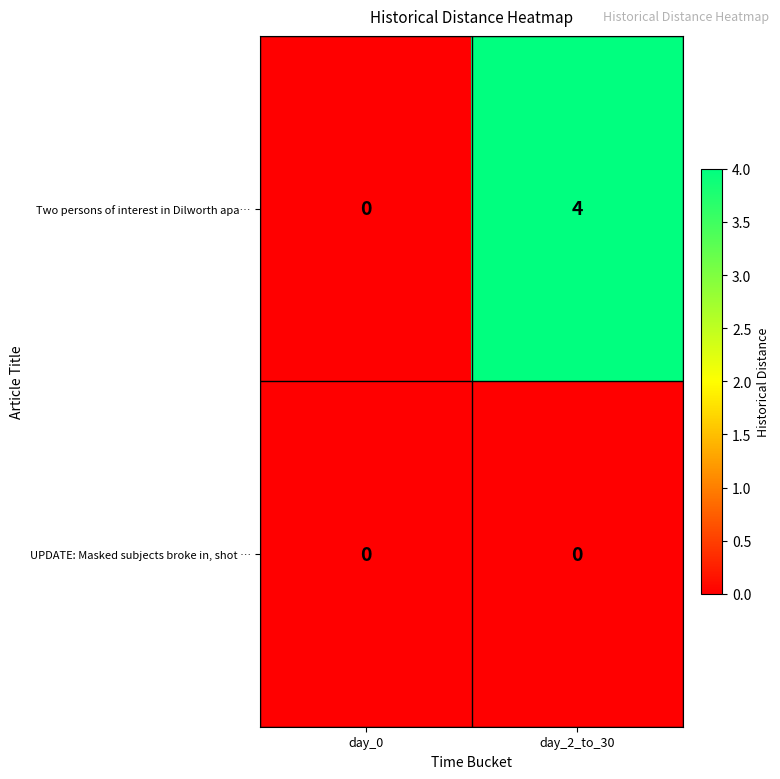

Rank the series by their maximum value, from highest to lowest.

Two persons of interest in Dilworth apa…, UPDATE: Masked subjects broke in, shot …